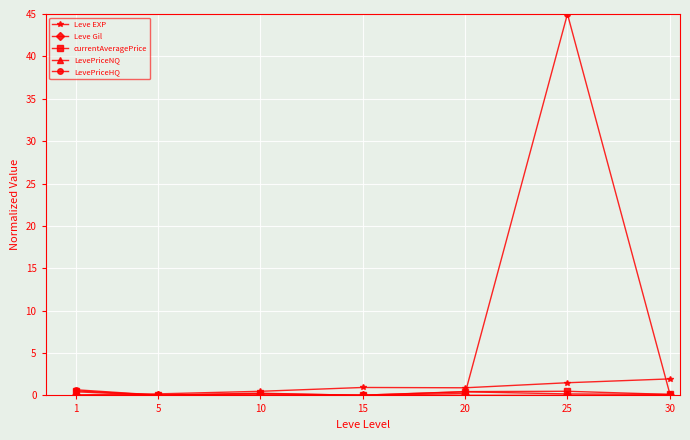

Is it true that Leve EXP equals 0.2 at 5?

True